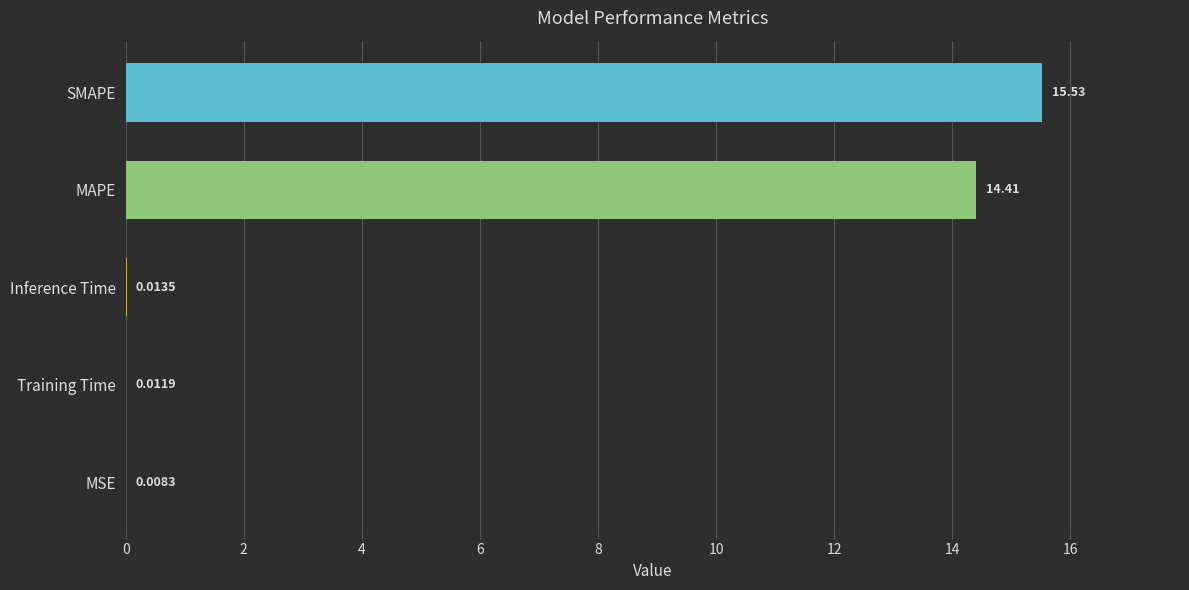

What is the sum of the values at Inference Time and MAPE?

14.4